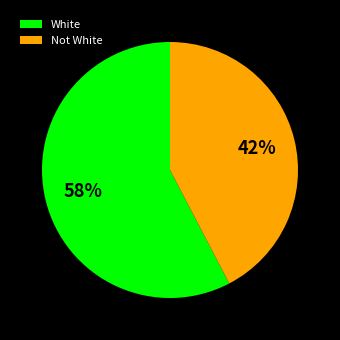

Rank the categories by value from lowest to highest.

Not White, White